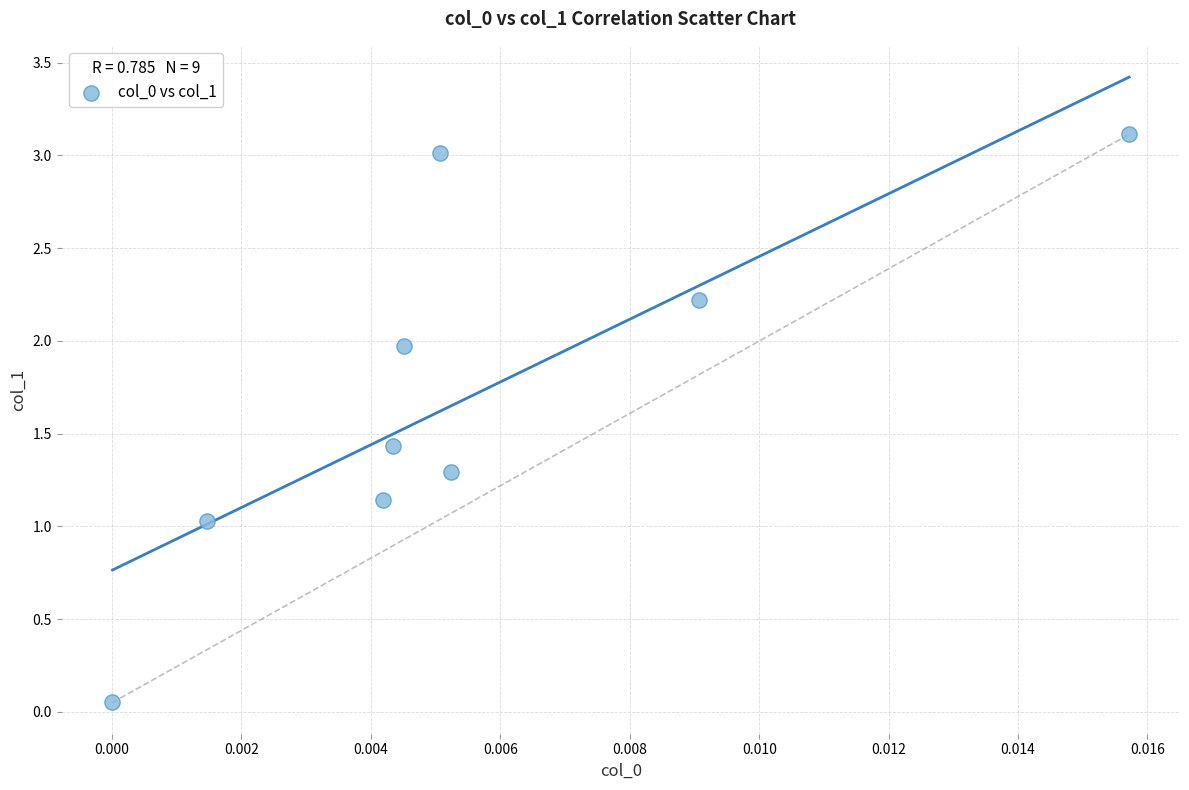

What is the average Y value?

1.7